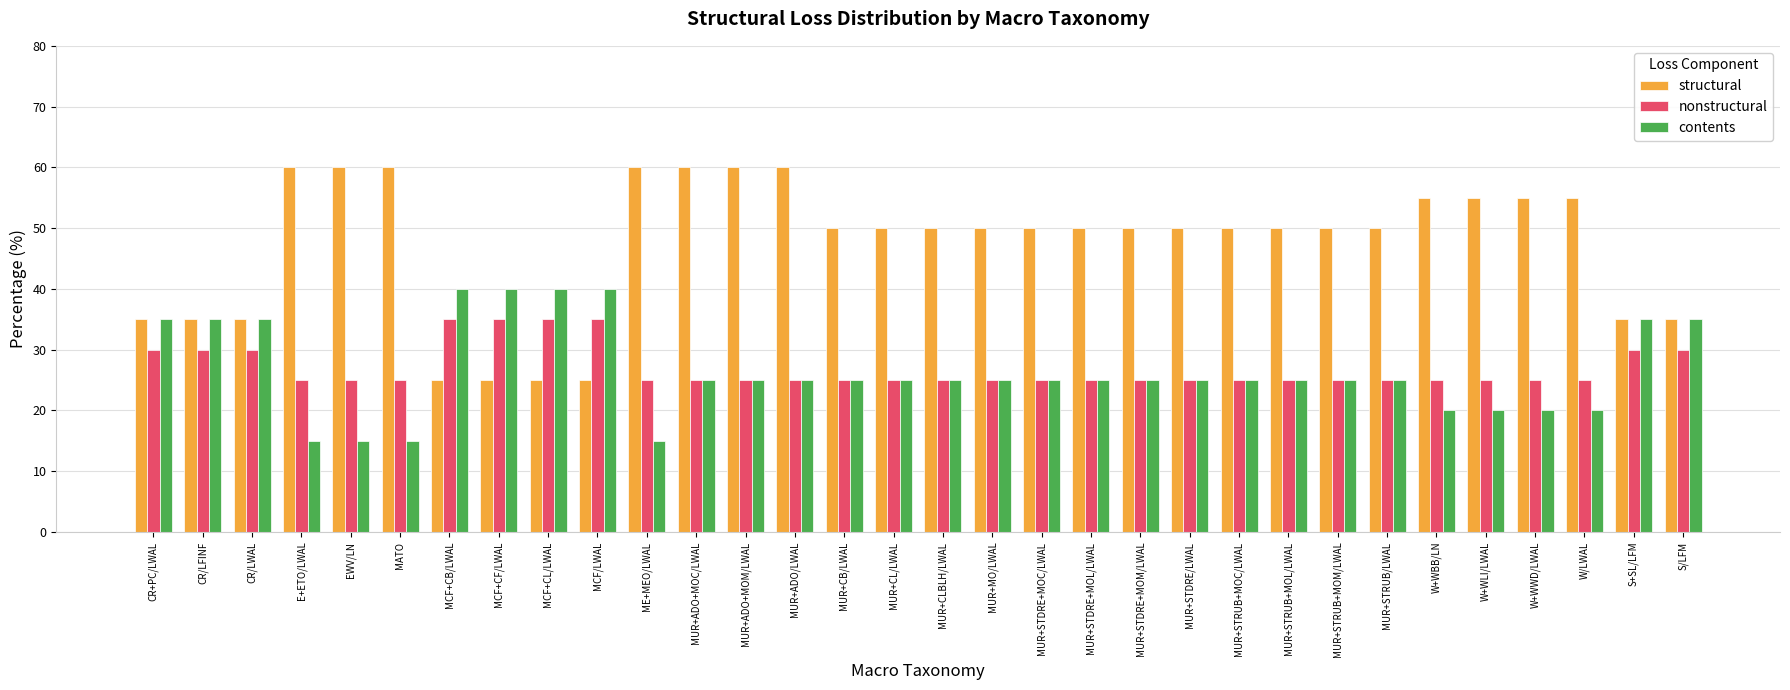

What is the minimum value for structural?

25